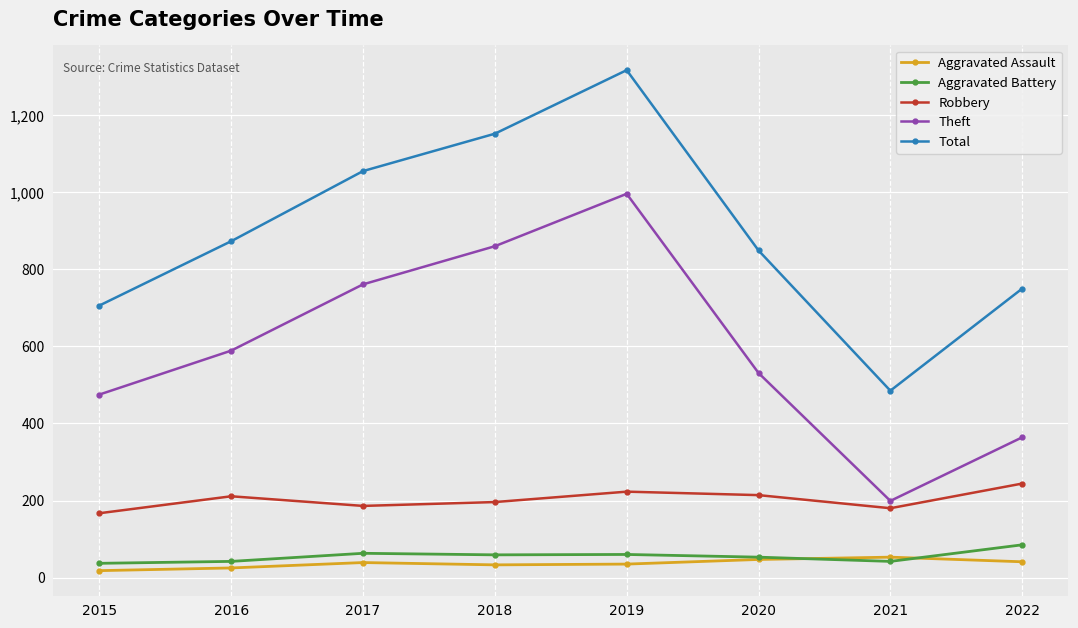

What are all the series names shown in the legend?

Aggravated Assault, Aggravated Battery, Robbery, Theft, Total